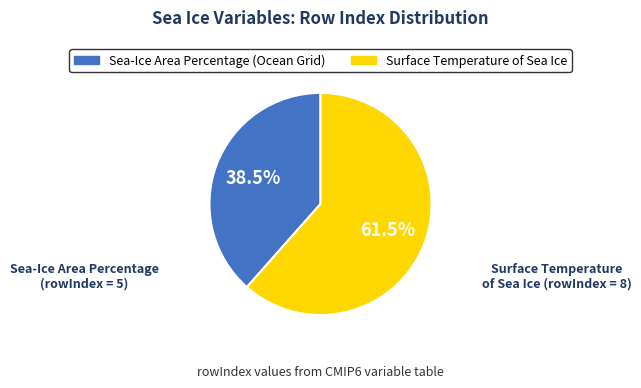

How many slices are in this pie chart?

2